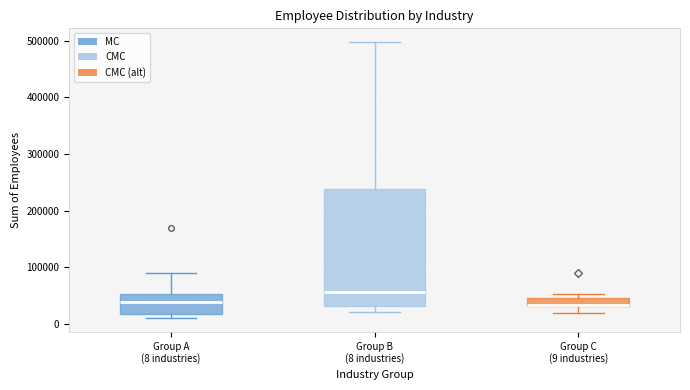

Which box is the tallest, from its lower edge to its upper edge?

Group B (8 industries)